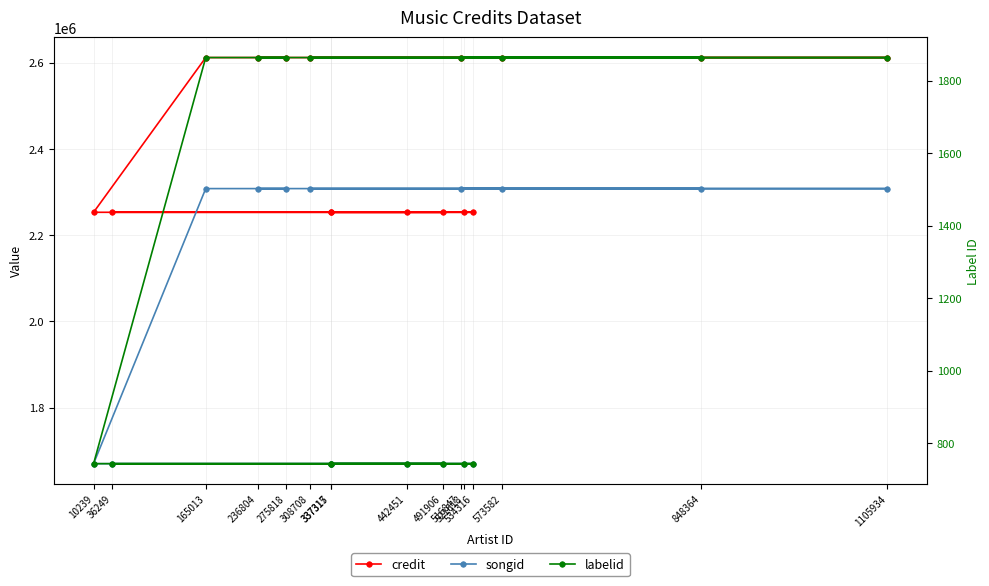

What is the label of the 8th point from the left?

10239